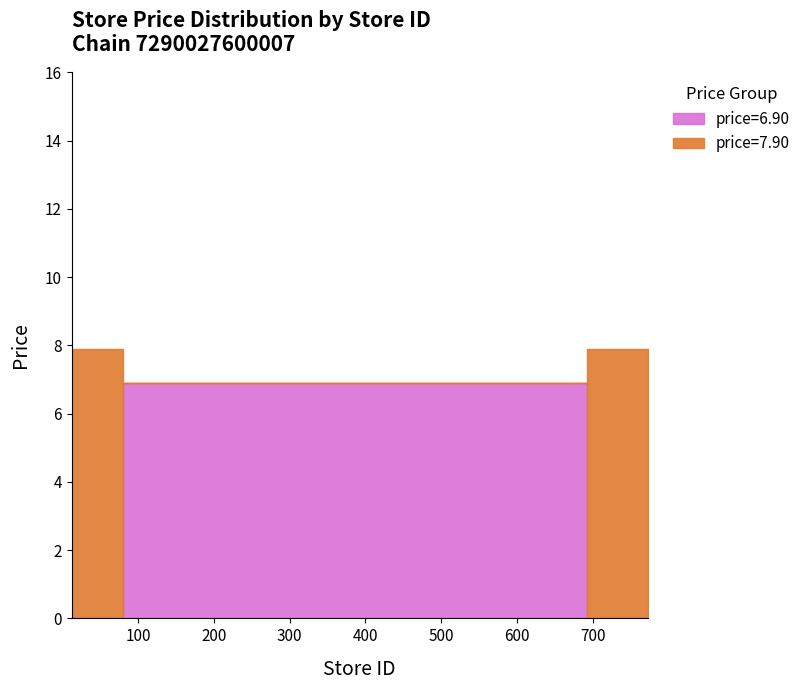

At which category is the sum across all series the highest?

12